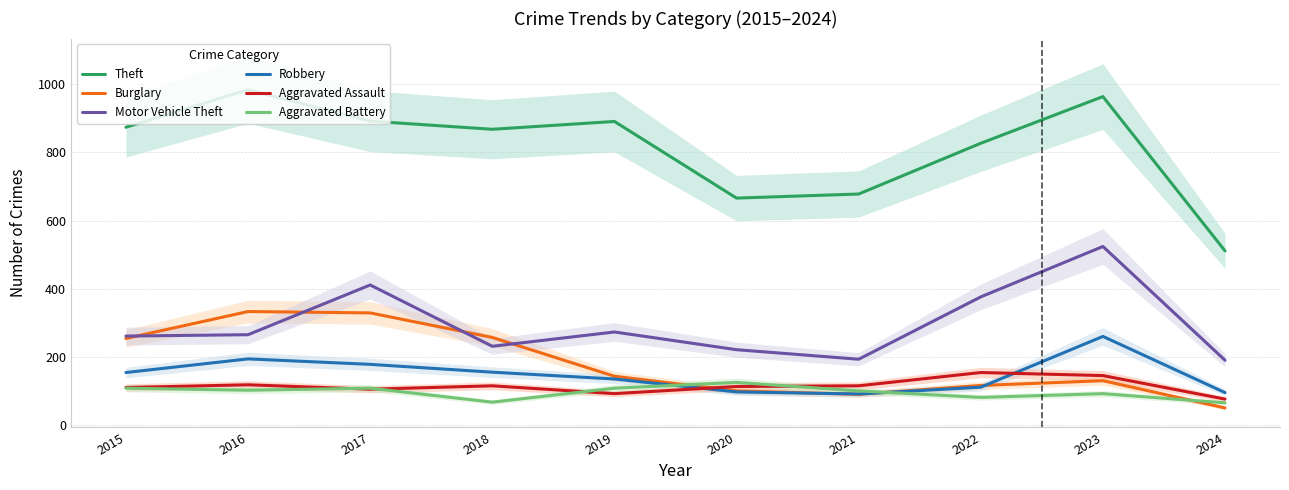

What is the difference between the highest and lowest values at 2021?

588